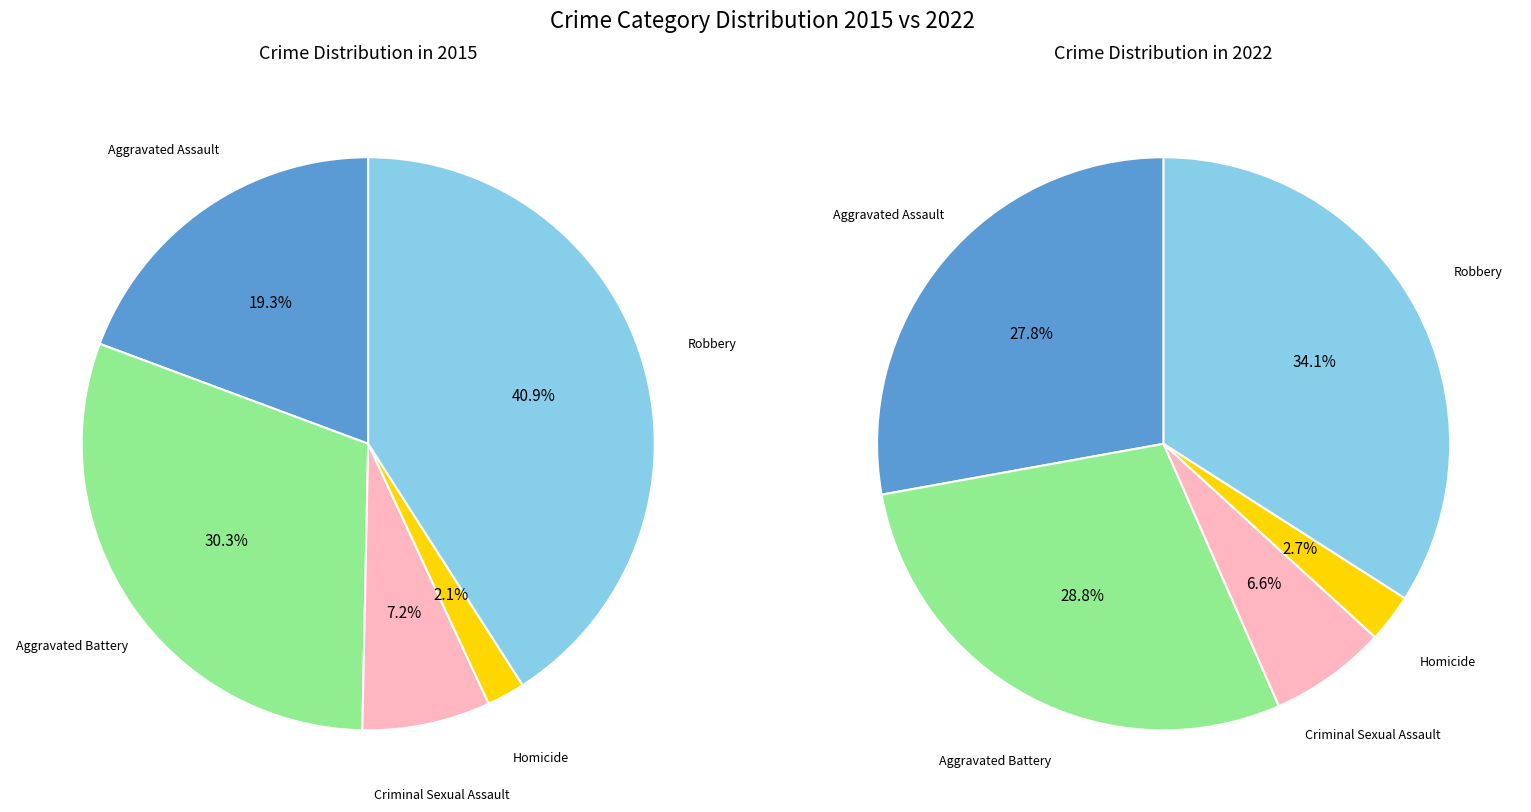

How many slices are in this pie chart?

5